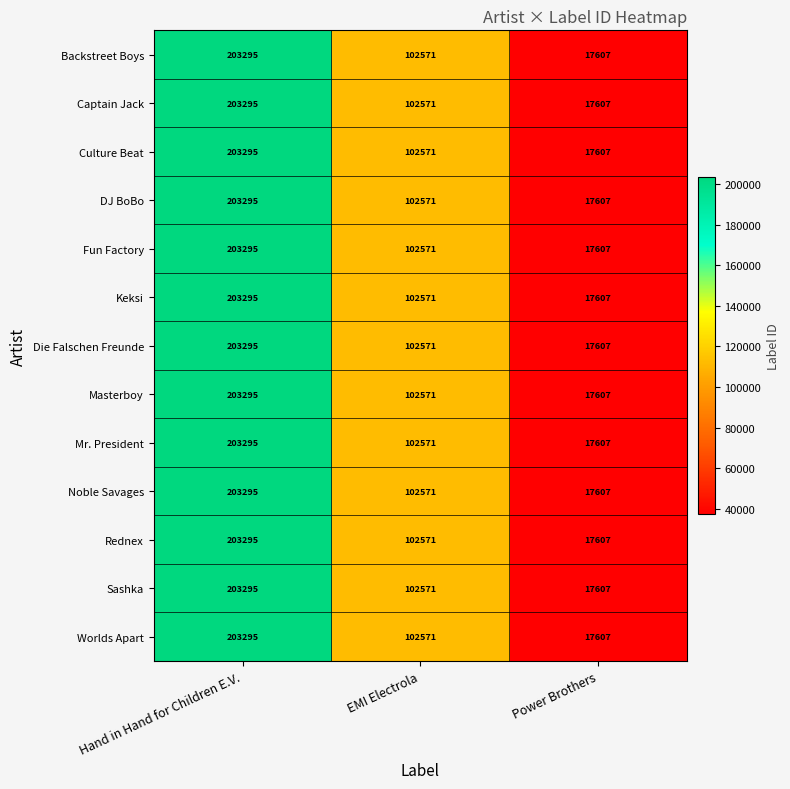

What is the sum of the Worlds Apart values at Hand in Hand for Children E.V. and Power Brothers?

220902